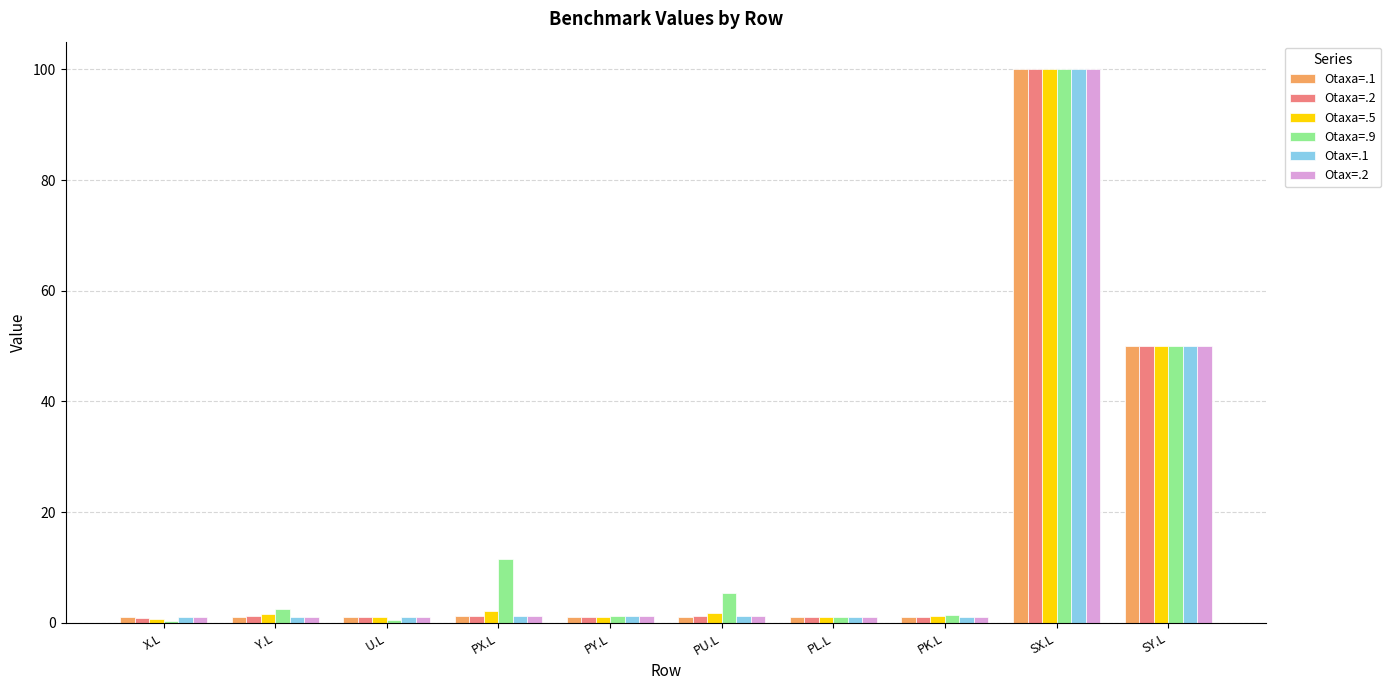

Which label corresponds to the largest value in the chart?

SX.L